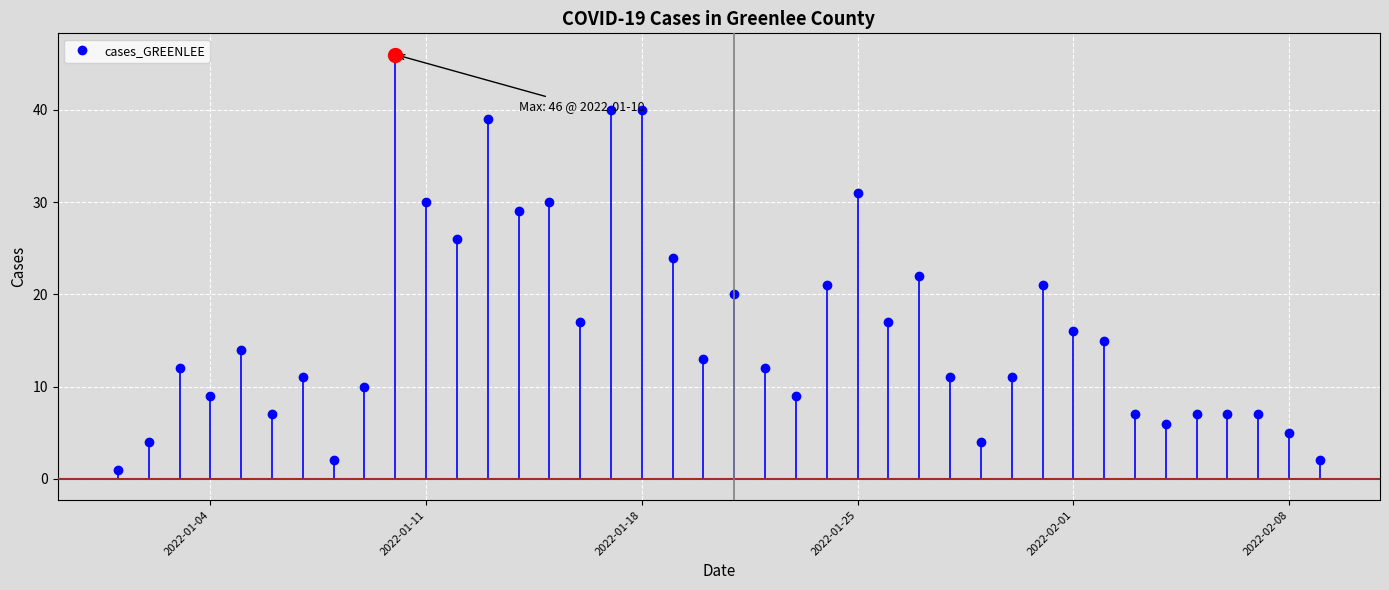

What is the value of the 27th point from the left?

22